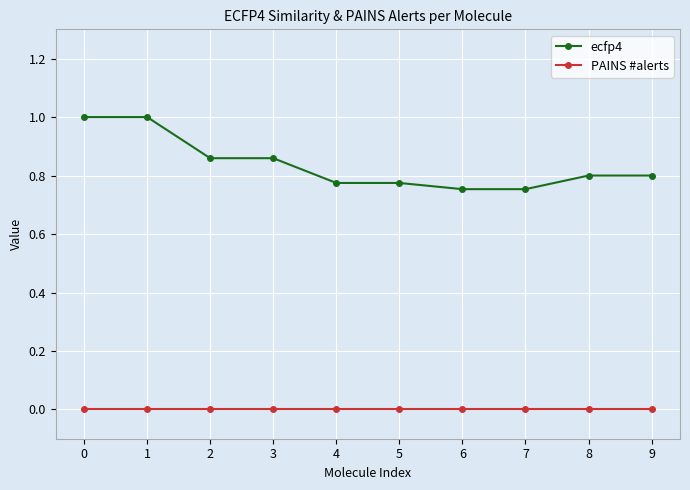

What is the sum of the ecfp4 values at 3 and 9?

1.7